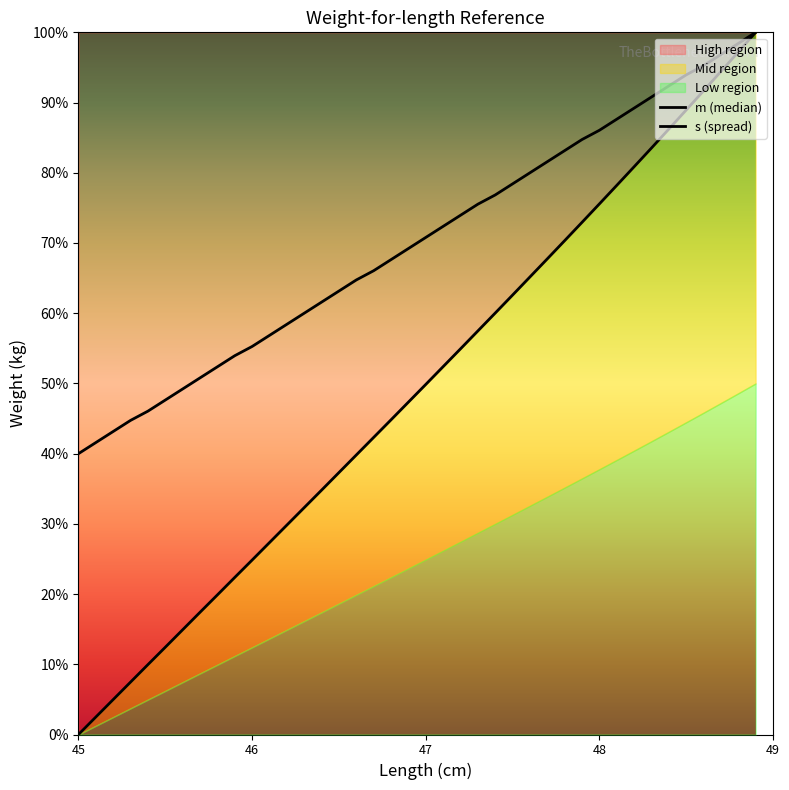

What is the value of the m (median) point at the 12th from the left?

0.3